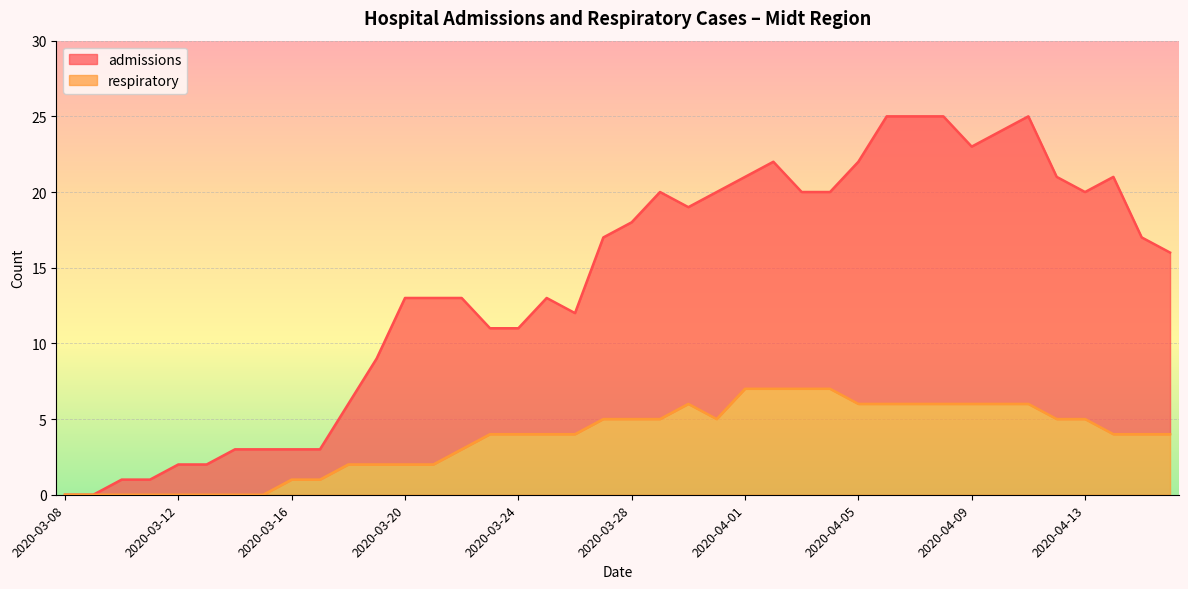

True or false: respiratory and admissions cross at least once.

False